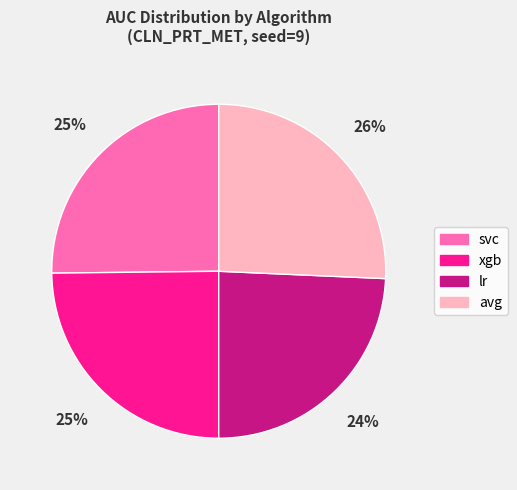

How many segments does this pie chart have?

4